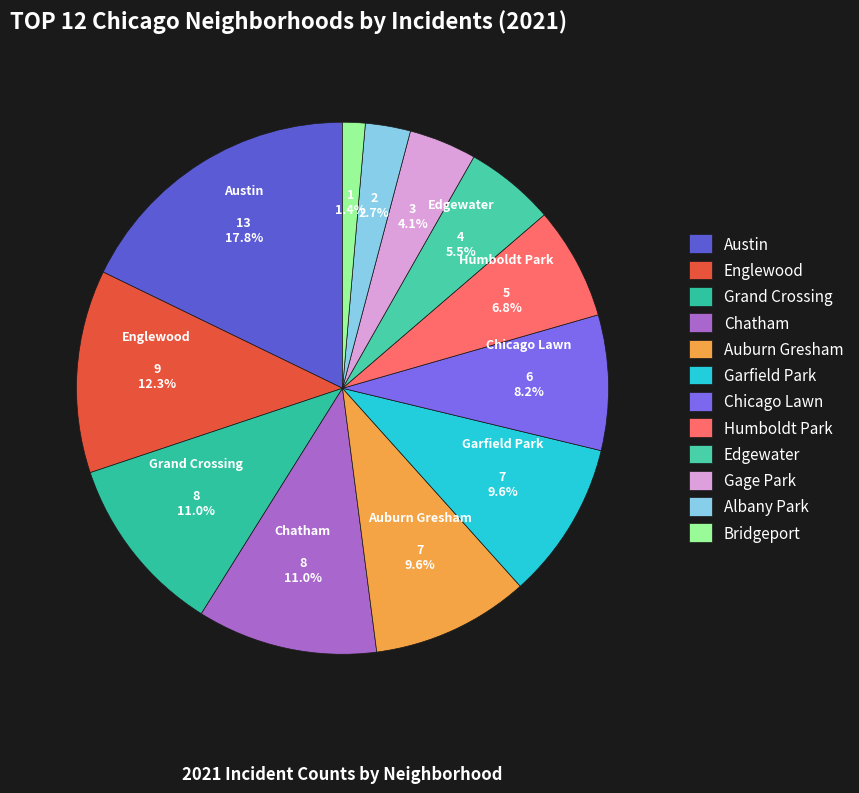

Which has a higher value, Edgewater or Gage Park?

Edgewater